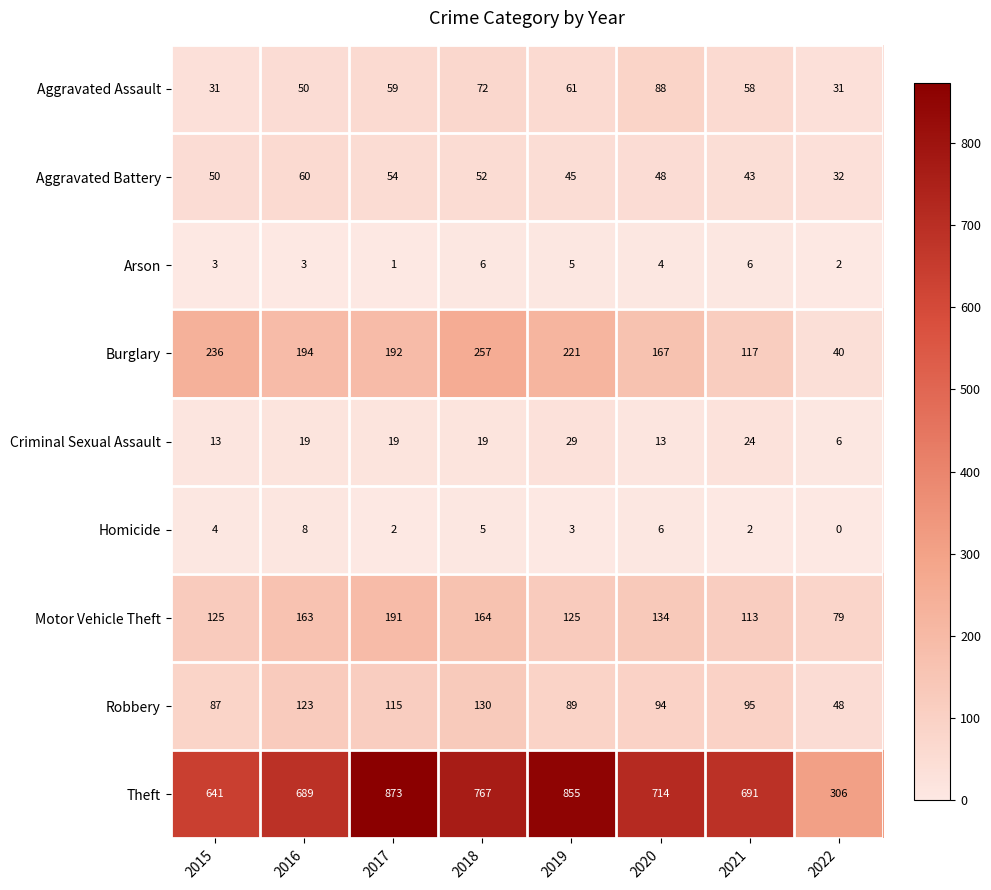

How many series are shown in this chart?

9